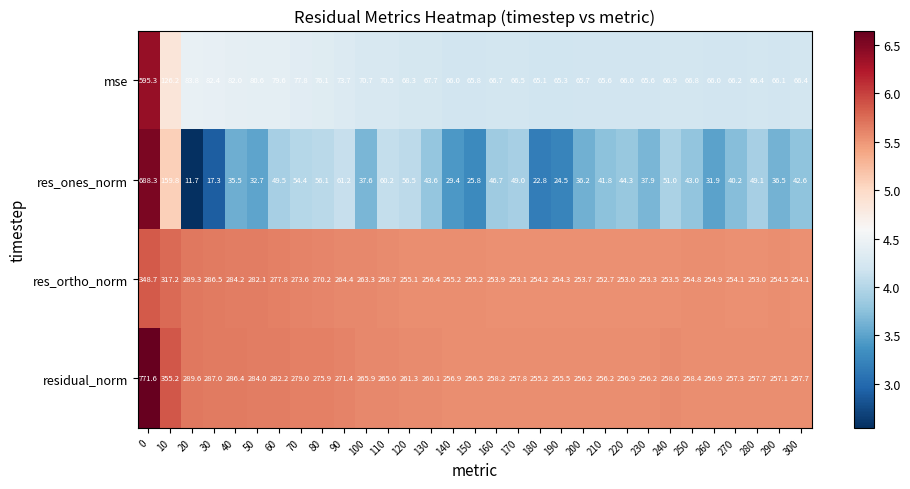

At which label is res_ortho_norm closest to 300?

20